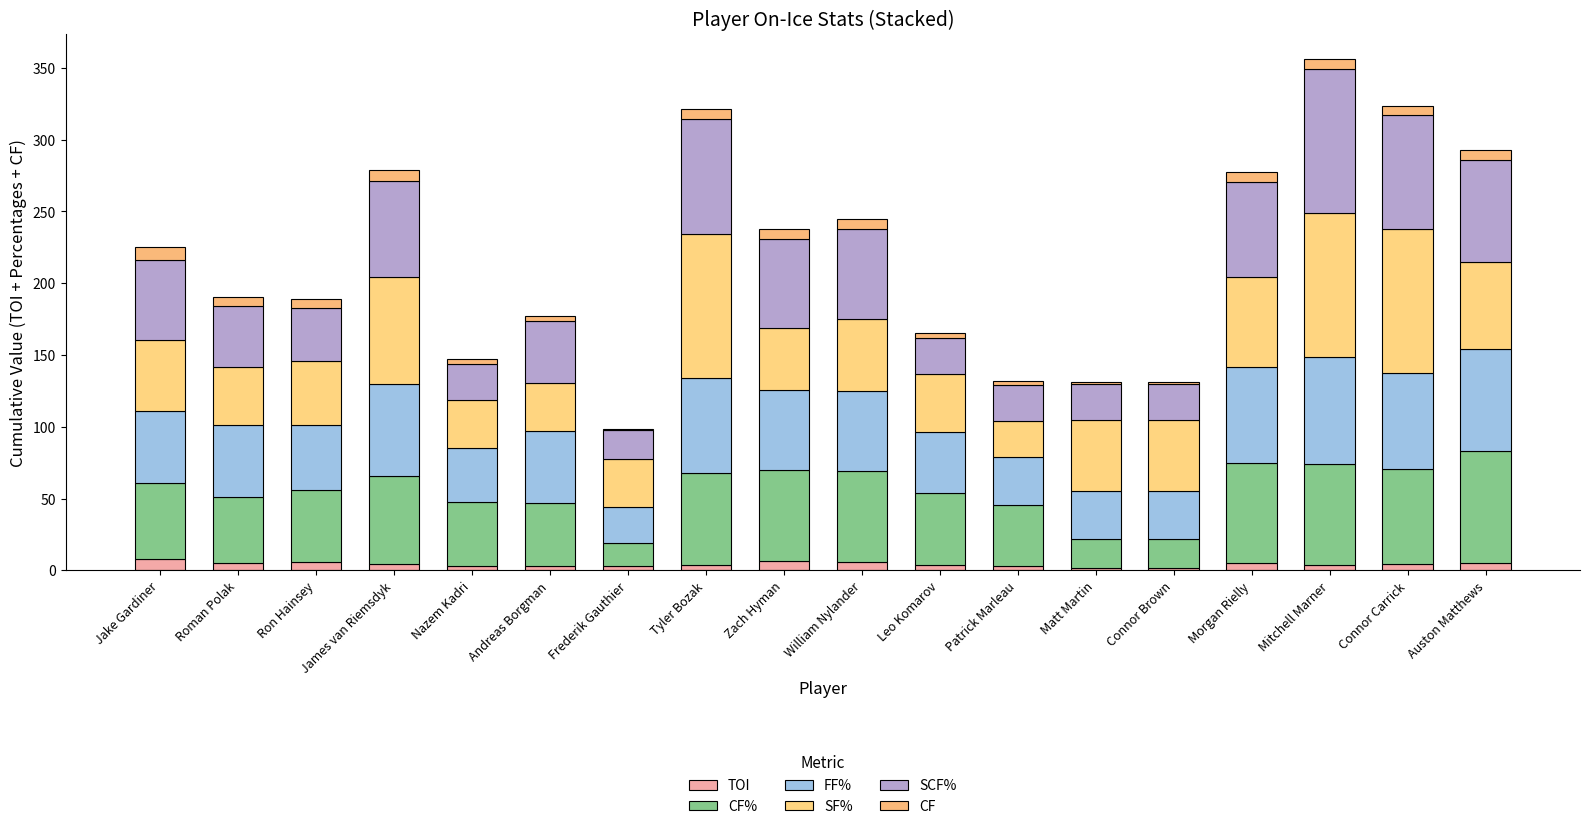

The FF% series shows 66.7 at Morgan Rielly. True or false?

True